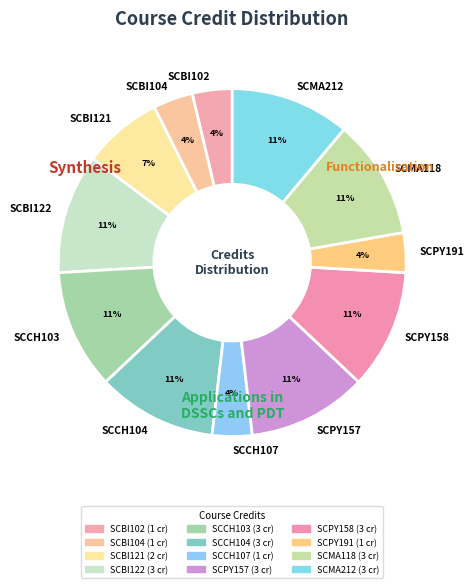

Does any single category account for the majority?

No